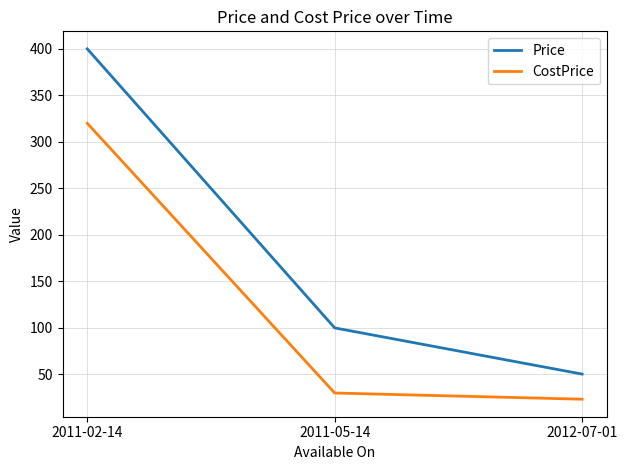

What is the average value of the CostPrice series?

124.4